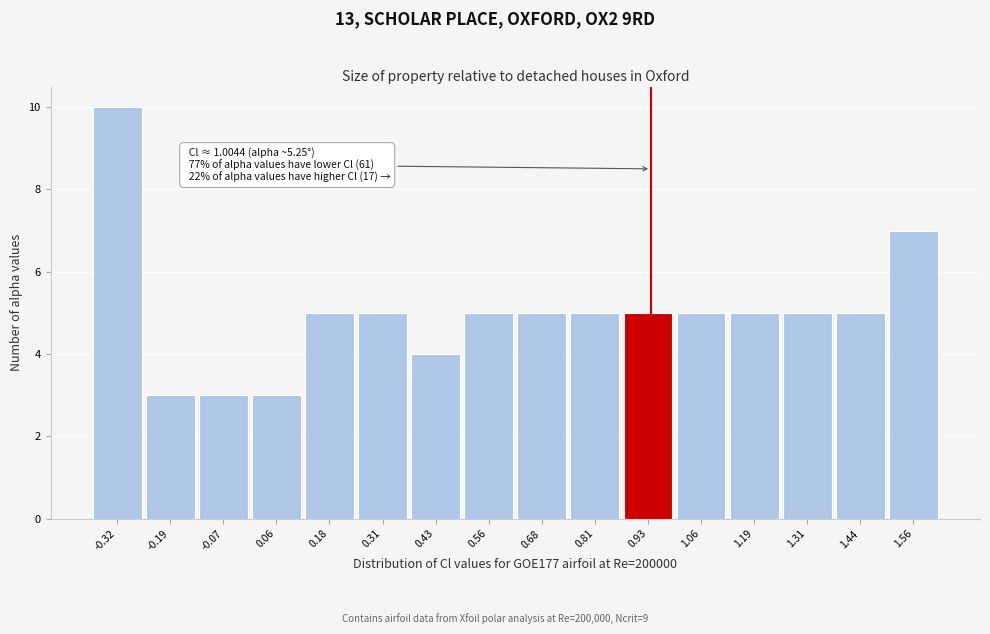

Reading right to left, extract all data points from this chart.

1.56=7	1.44=5	1.31=5	1.19=5	1.06=5	0.93=5	0.81=5	0.68=5	0.56=5	0.43=4	0.31=5	0.18=5	0.06=3	-0.07=3	-0.19=3	-0.32=10